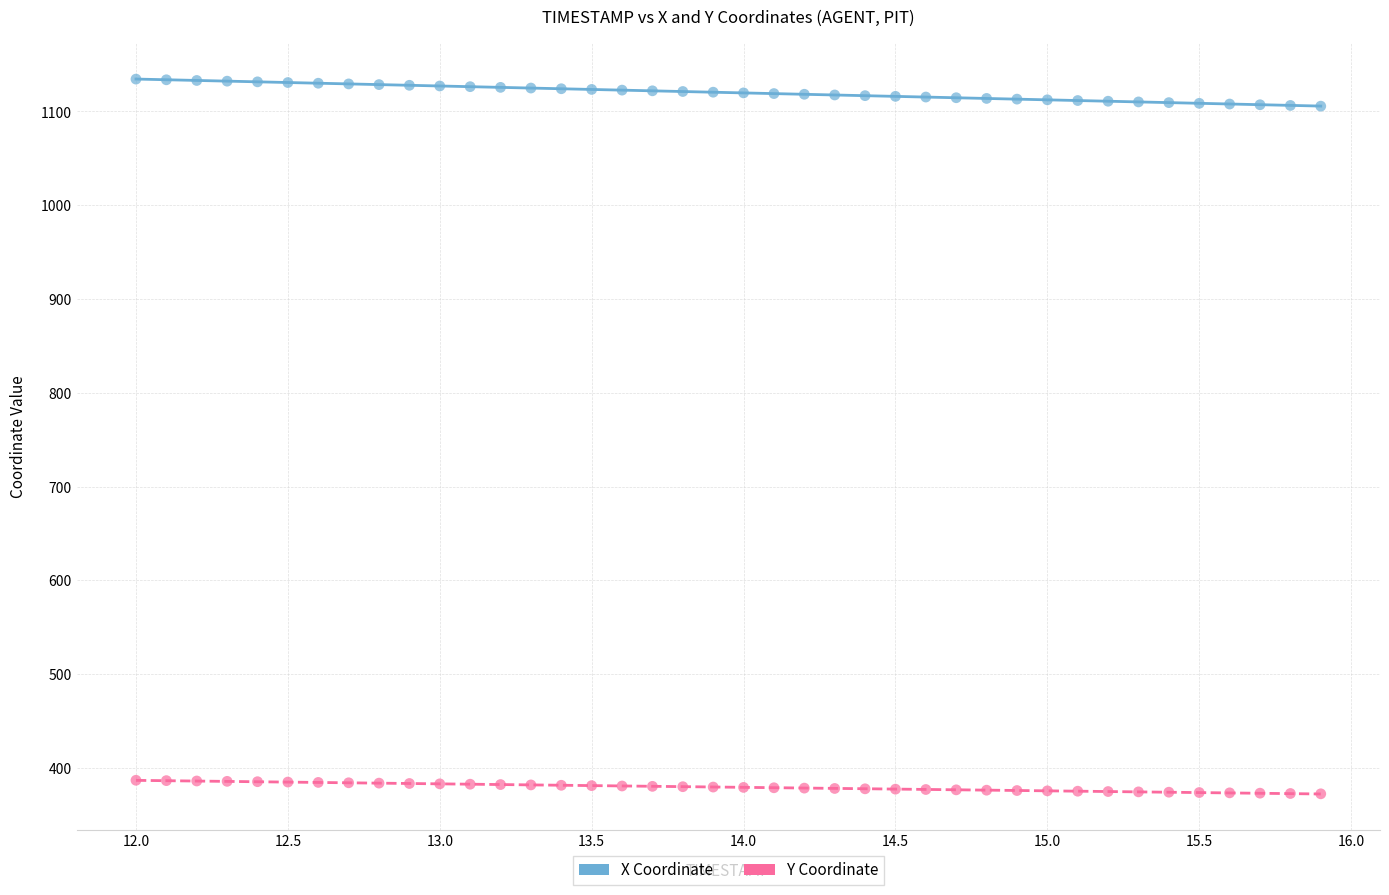

Which series reaches the minimum Y coordinate?

Y Coordinate